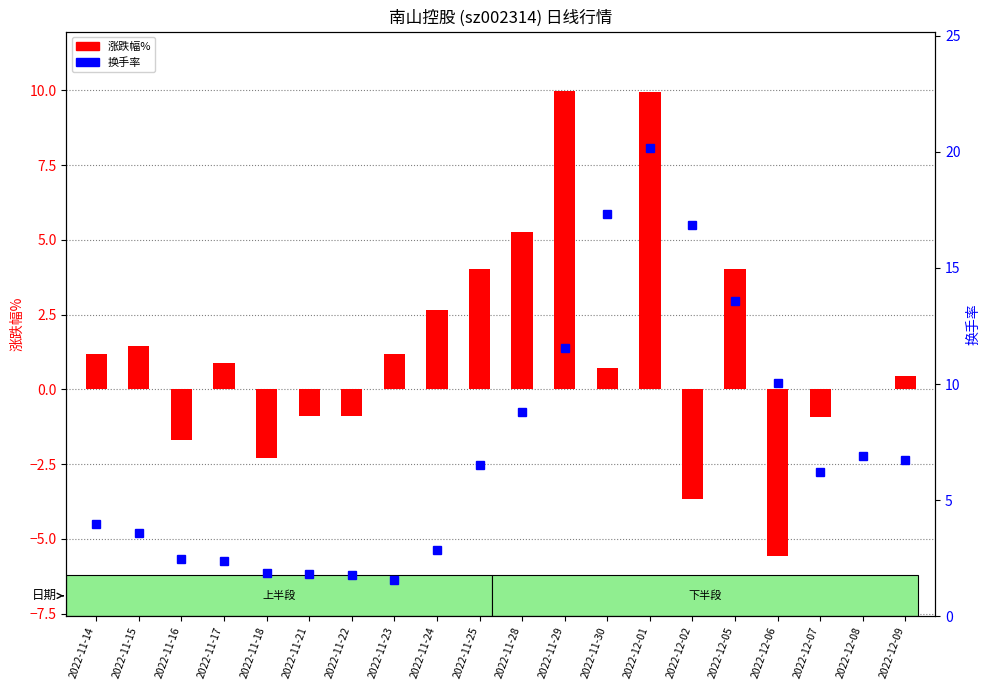

How many groups of bars are there?

20